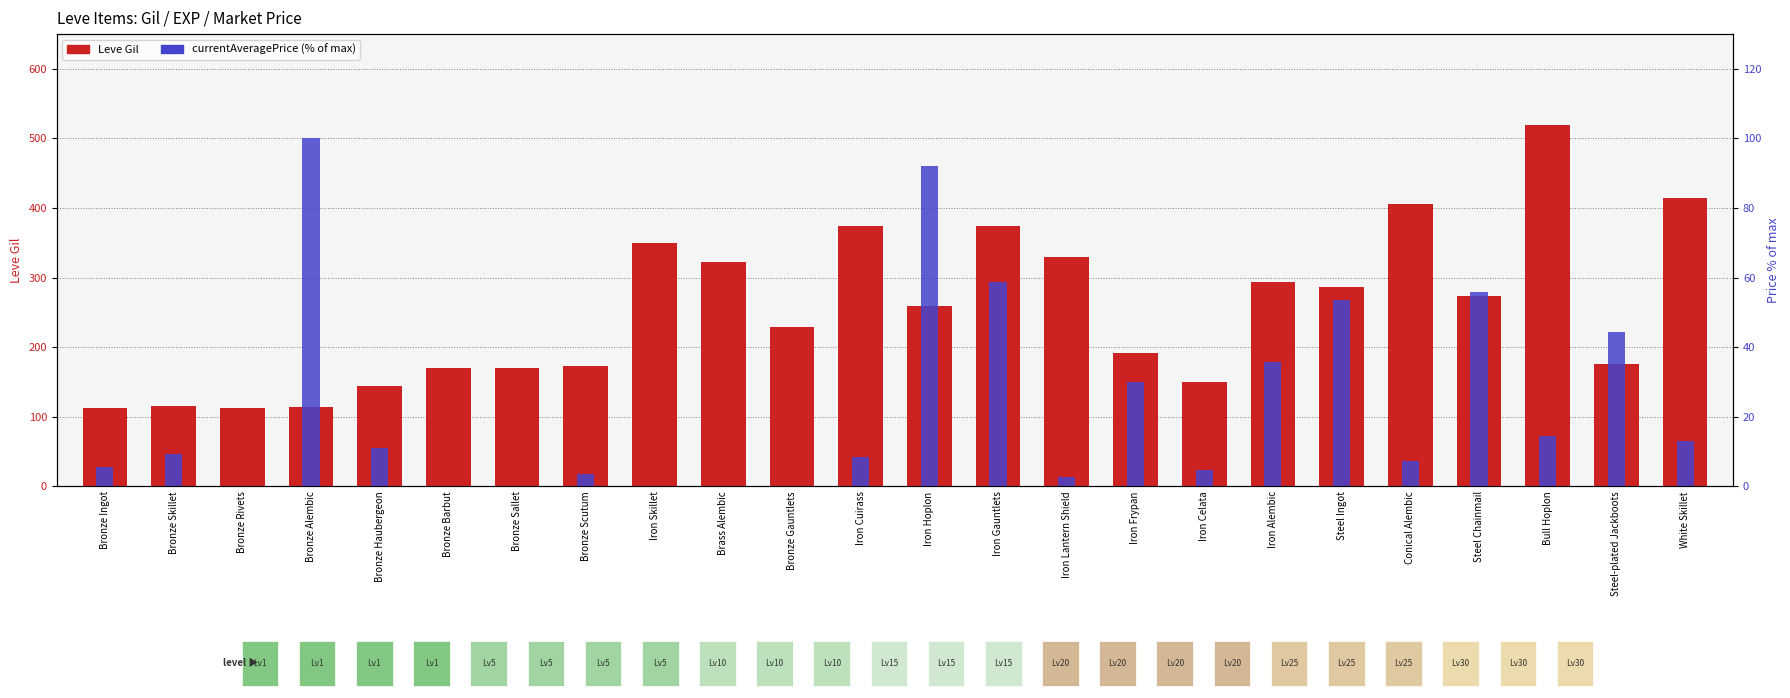

What position from the right is Brass Alembic?

15